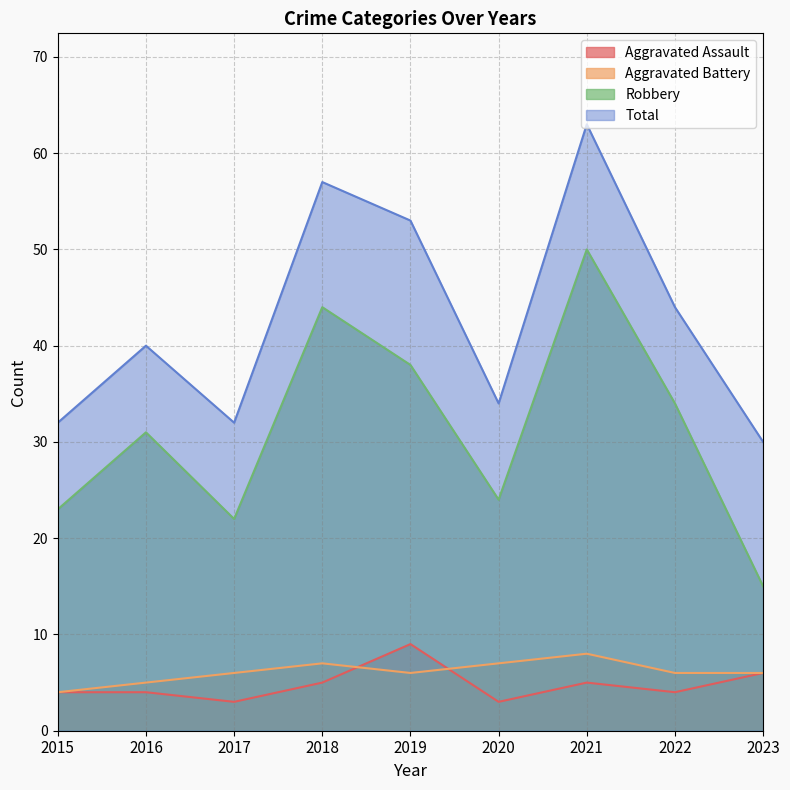

What is the sum of all Aggravated Battery values?

55